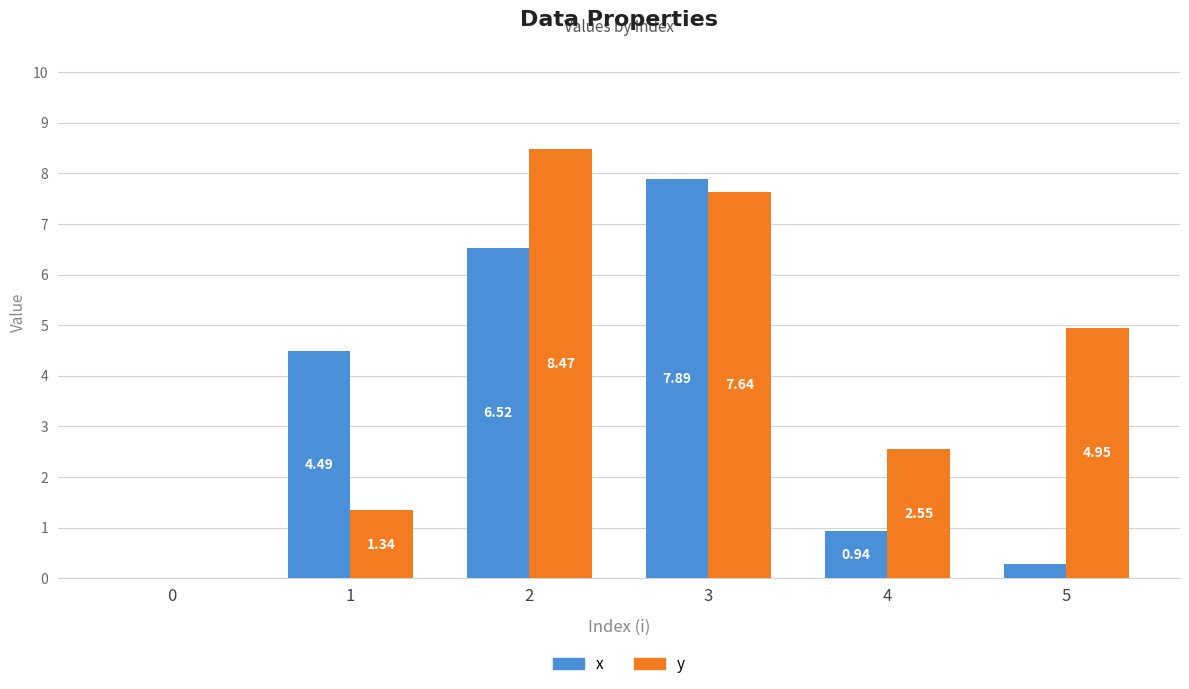

What is the total value across all series at 5?

5.2